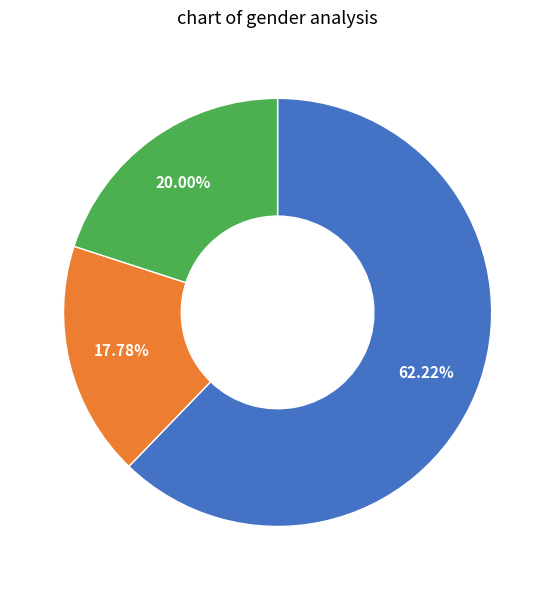

To the nearest percent, what is the difference between the largest and smallest slice percentages?

44%